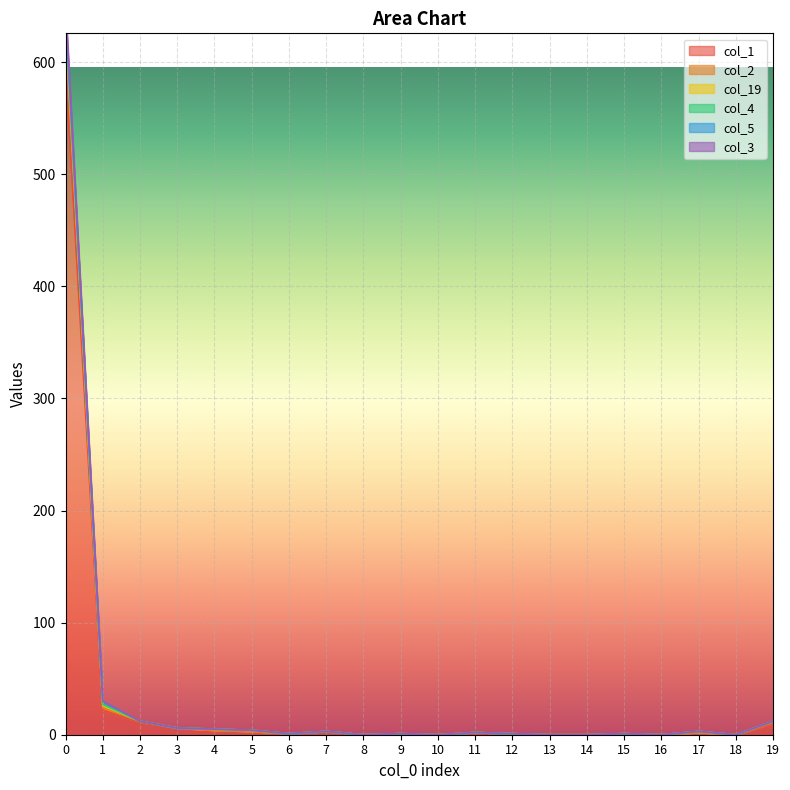

What is the difference between the maximum and minimum values in the col_3 series?

630